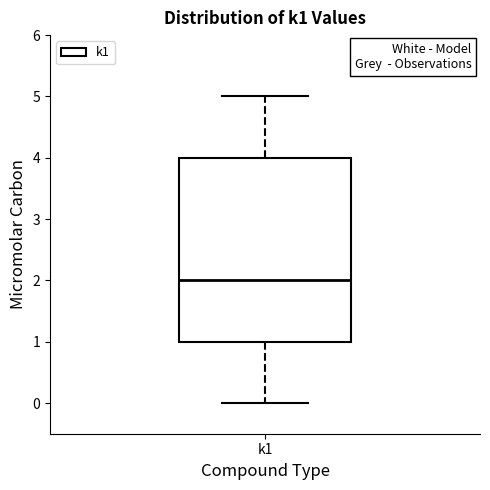

Read this box plot against the y-axis: the position of the median line, the range covered by the box, and the ends of both whiskers. The values are not printed on the chart, so give them approximately, as read against the axis.

median 2, box 1 to 4, whiskers 0 to 5